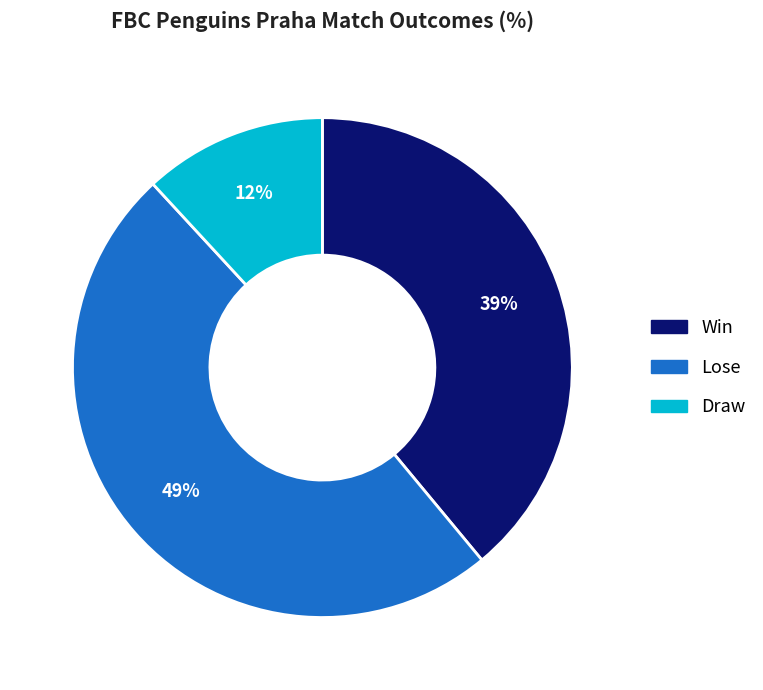

Is it true that Lose is 36% of the pie?

False